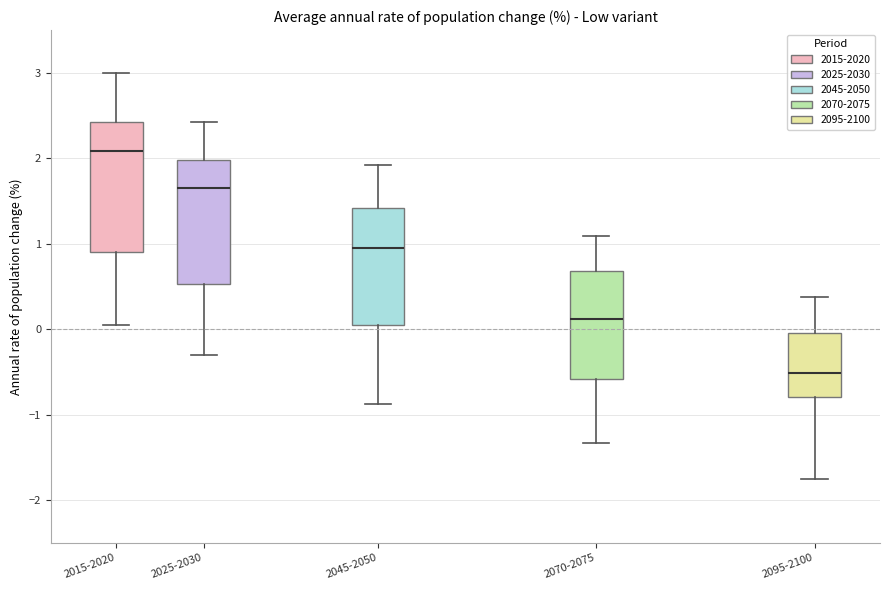

Reading left to right, read every box against the y-axis: the position of its median line, the range the box covers, and the ends of its whiskers. The values are not printed on the chart, so give them approximately, as read against the axis.

2015-2020: median 2.1, box 0.9 to 2.4, whiskers 0.0 to 3.0
2025-2030: median 1.6, box 0.5 to 2.0, whiskers -0.3 to 2.4
2045-2050: median 1.0, box 0.1 to 1.4, whiskers -0.9 to 1.9
2070-2075: median 0.1, box -0.6 to 0.7, whiskers -1.3 to 1.1
2095-2100: median -0.5, box -0.8 to 0.0, whiskers -1.8 to 0.4